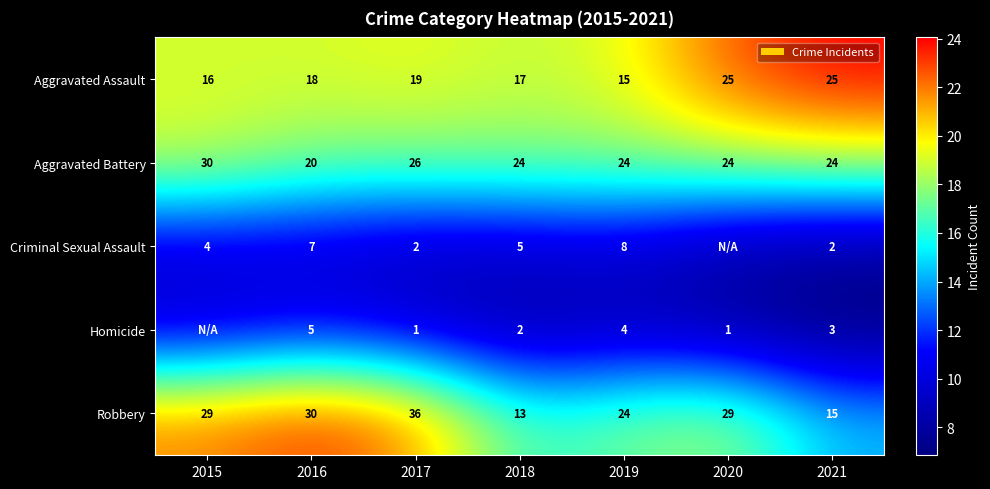

What is the total value across all series at 2021?

69.0